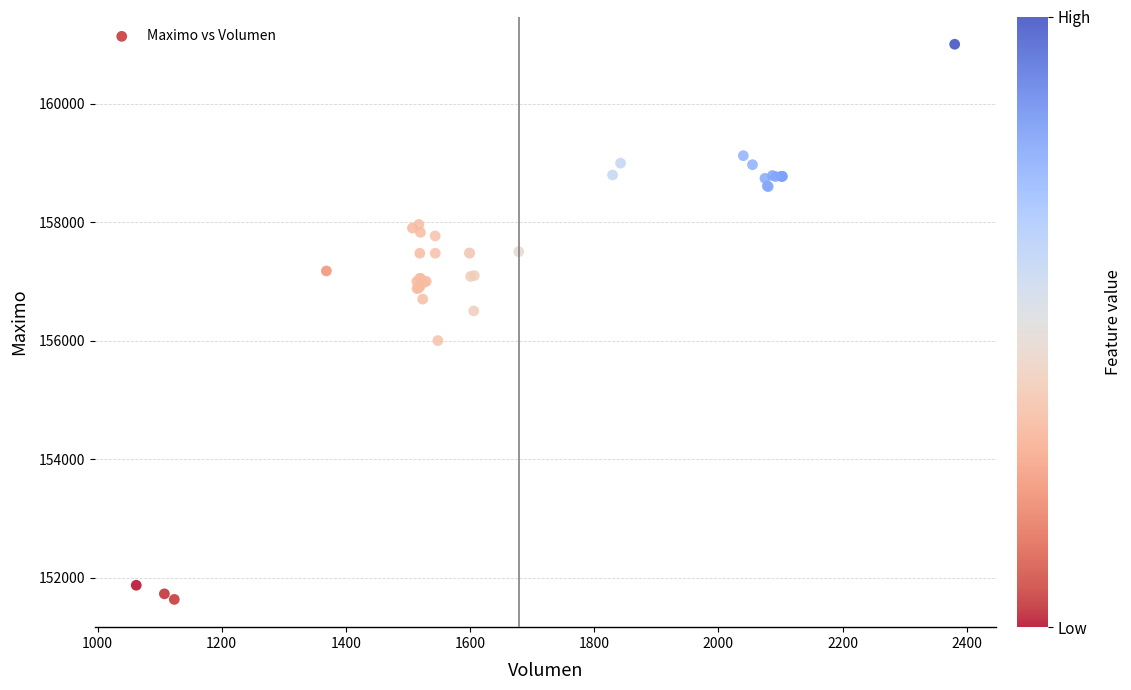

What Y value in the scatter plot is closest to 156316?

156500